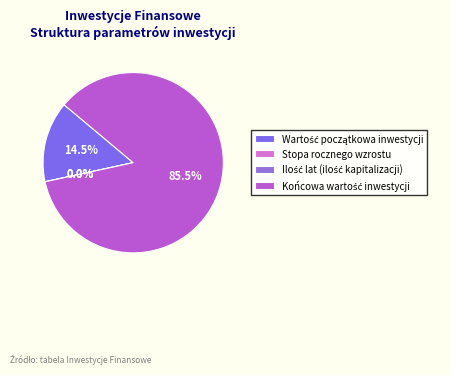

Rank the categories by value from highest to lowest.

Końcowa wartość inwestycji, Wartość początkowa inwestycji, Ilość lat (ilość kapitalizacji), Stopa rocznego wzrostu